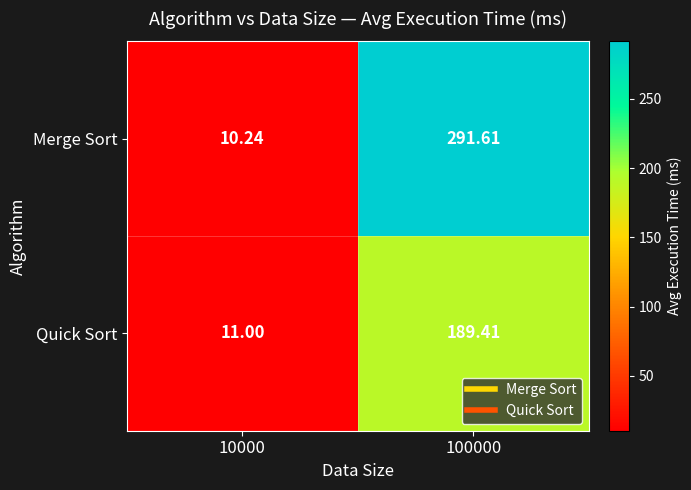

List the series in order of their overall mean, highest first.

Merge Sort, Quick Sort